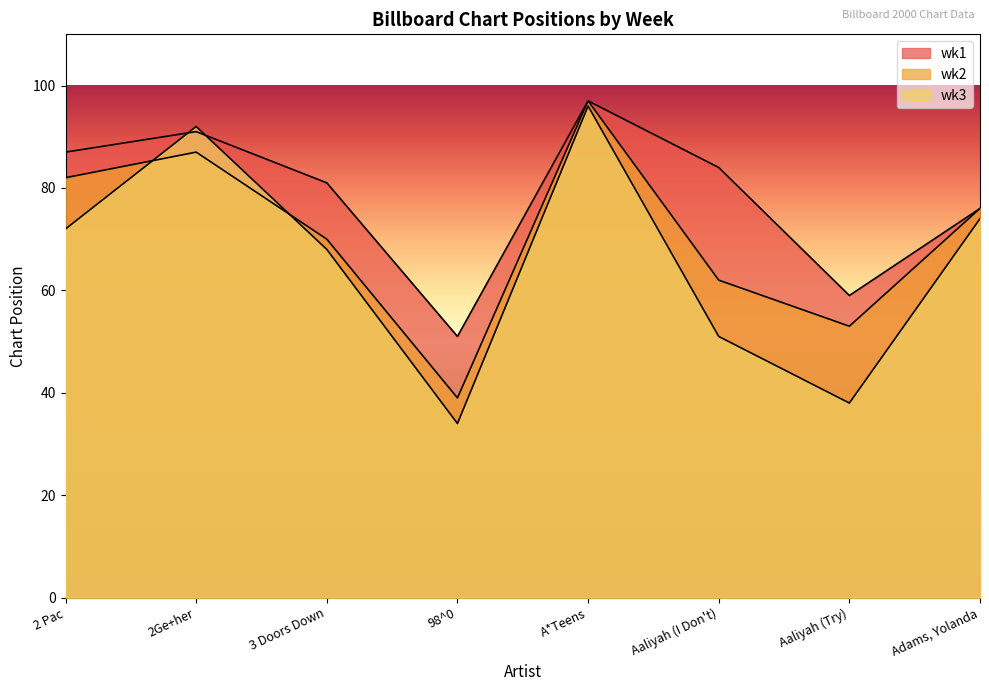

Which series changed the most between 98^0 and Aaliyah (I Don't)?

wk1